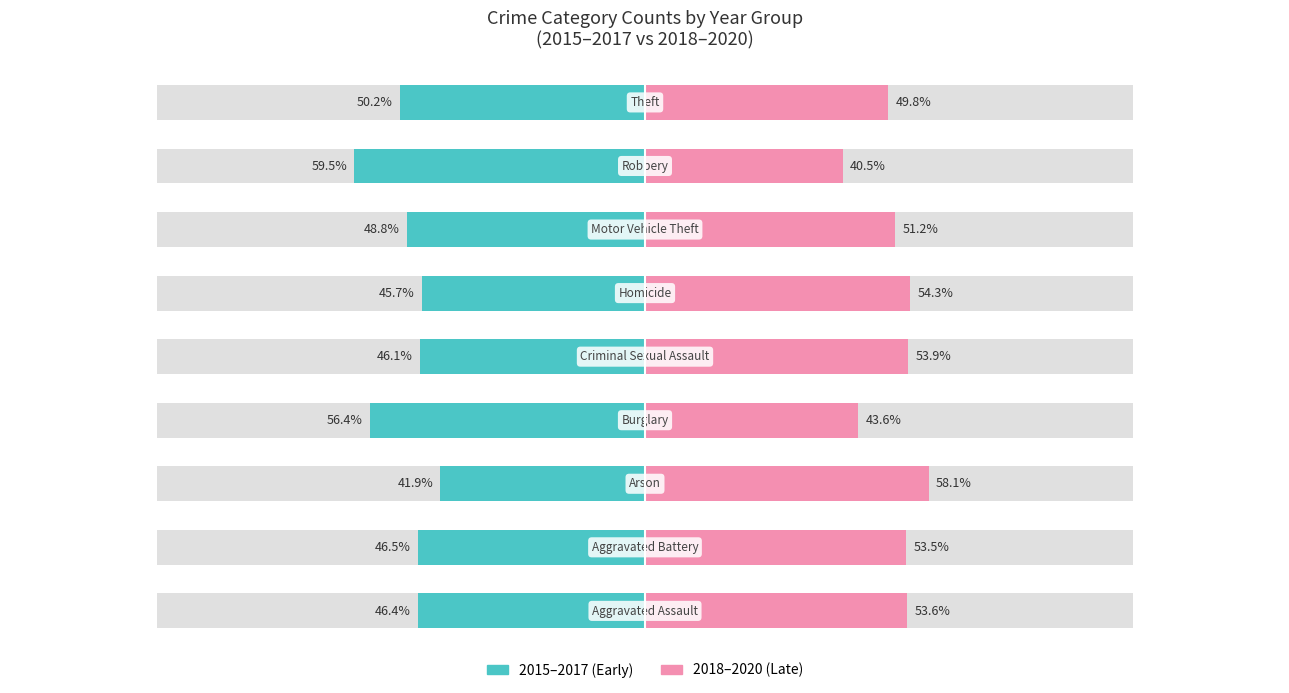

Which series has the widest spread of values?

2015–2017 (Early)